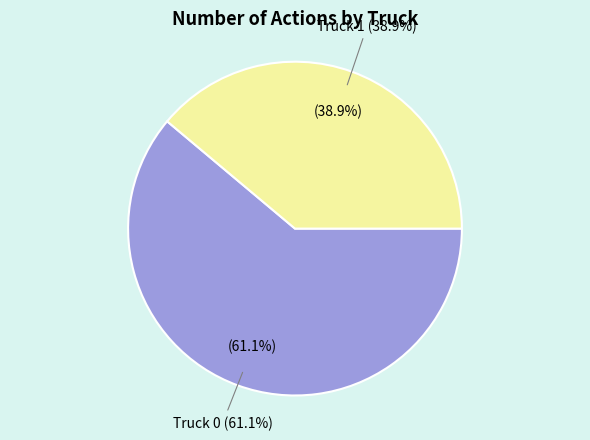

Count the number of slices in the pie.

2